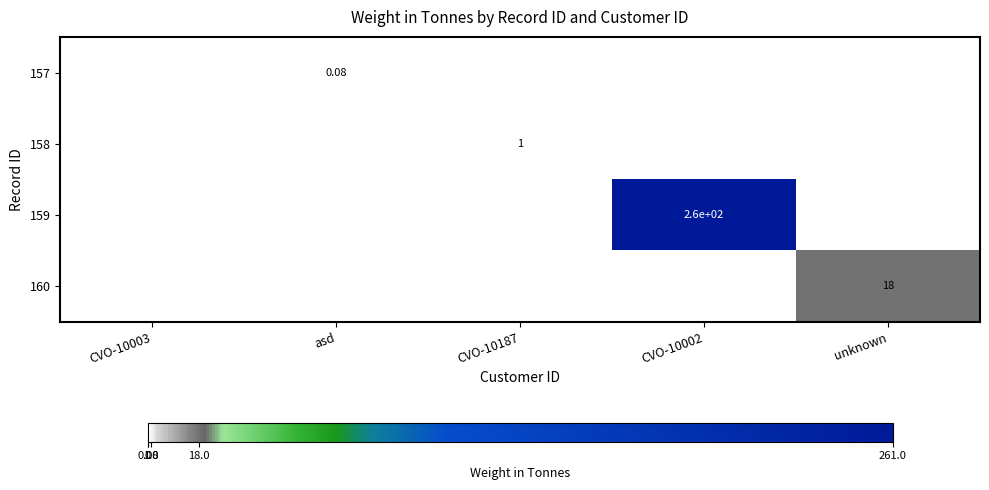

What is the spread (max minus min) of values at unknown?

18.0